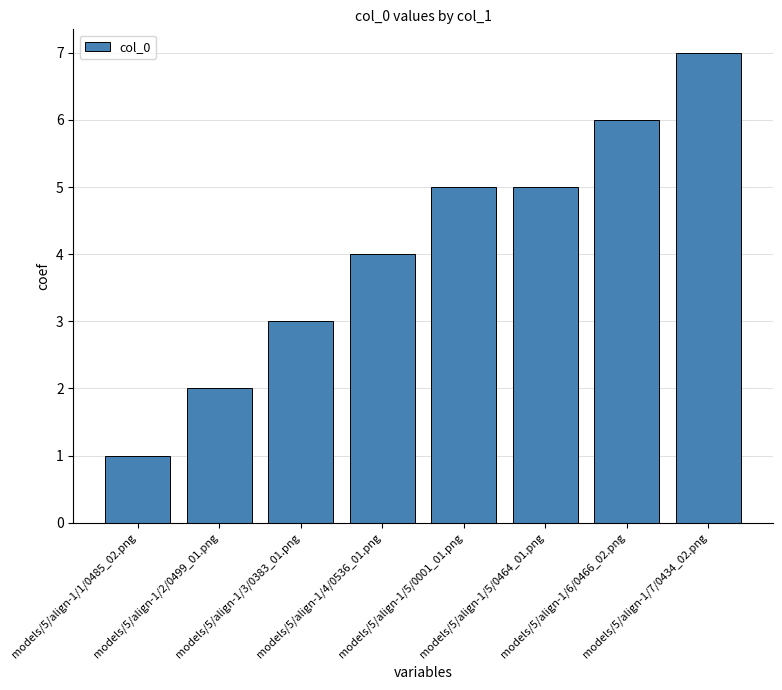

Reading right to left, list all the values displayed in this chart.

7	6	5	5	4	3	2	1